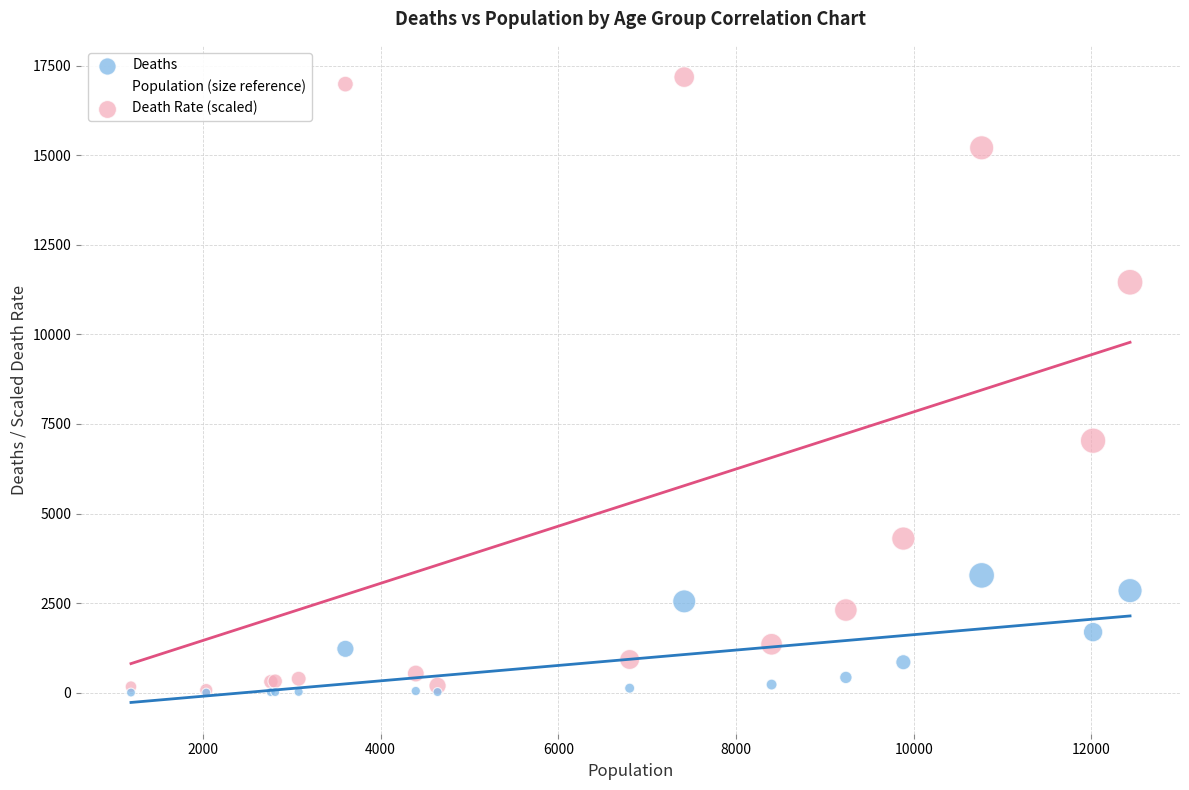

Across all series, what Y value is closest to 8588?

7031.1